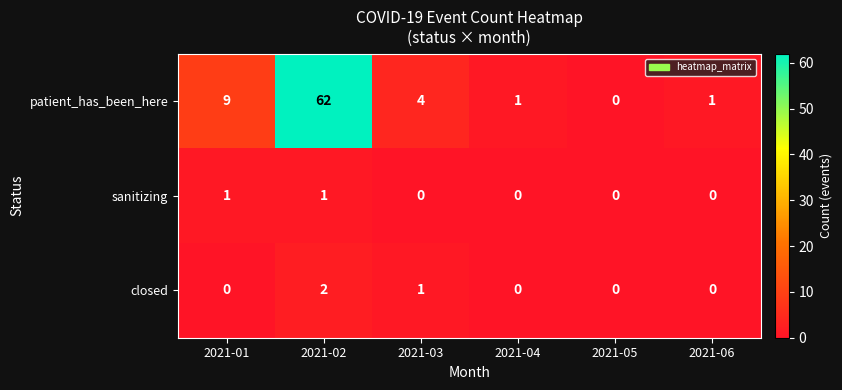

The value of patient_has_been_here at 2021-01 is 5. True or false?

False